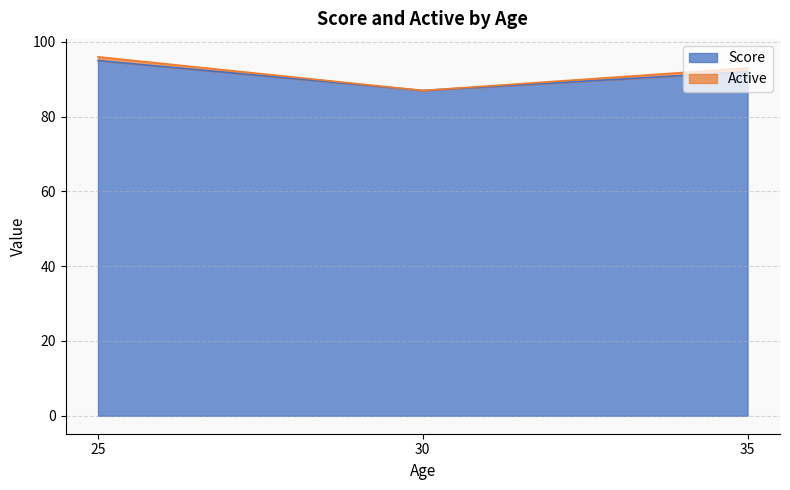

List the labels in order of value, largest first.

25, 35, 30